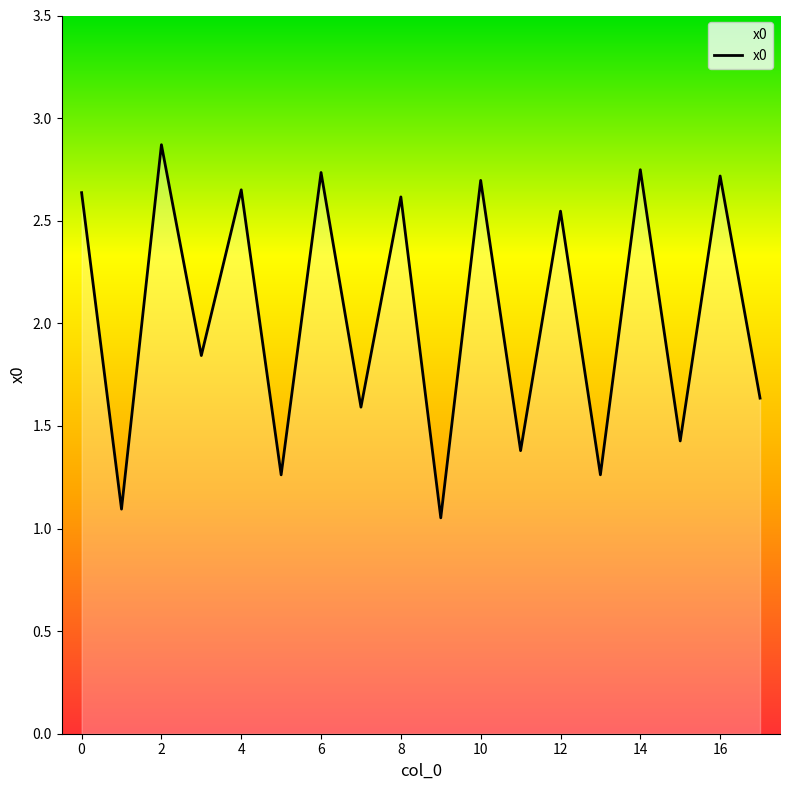

What is the maximum value shown in the chart?

2.9